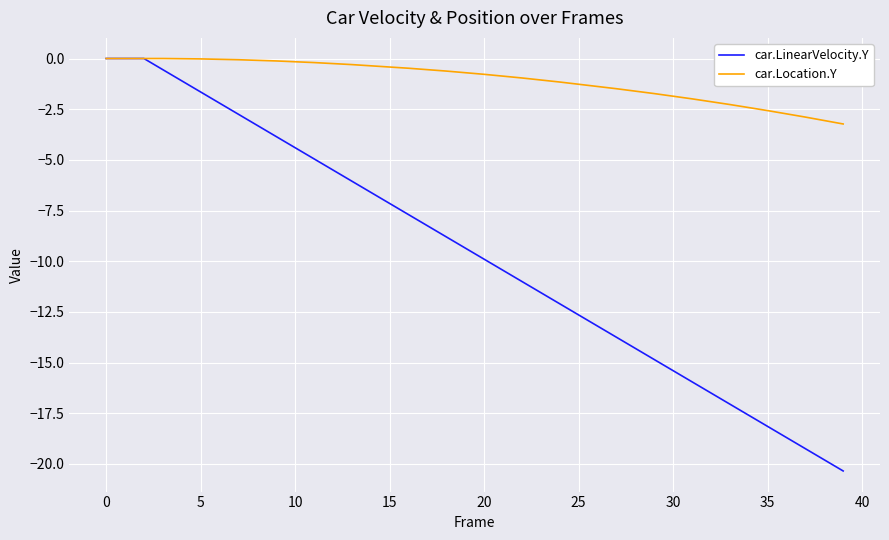

List the series in order of their overall mean, lowest first.

car.LinearVelocity.Y, car.Location.Y